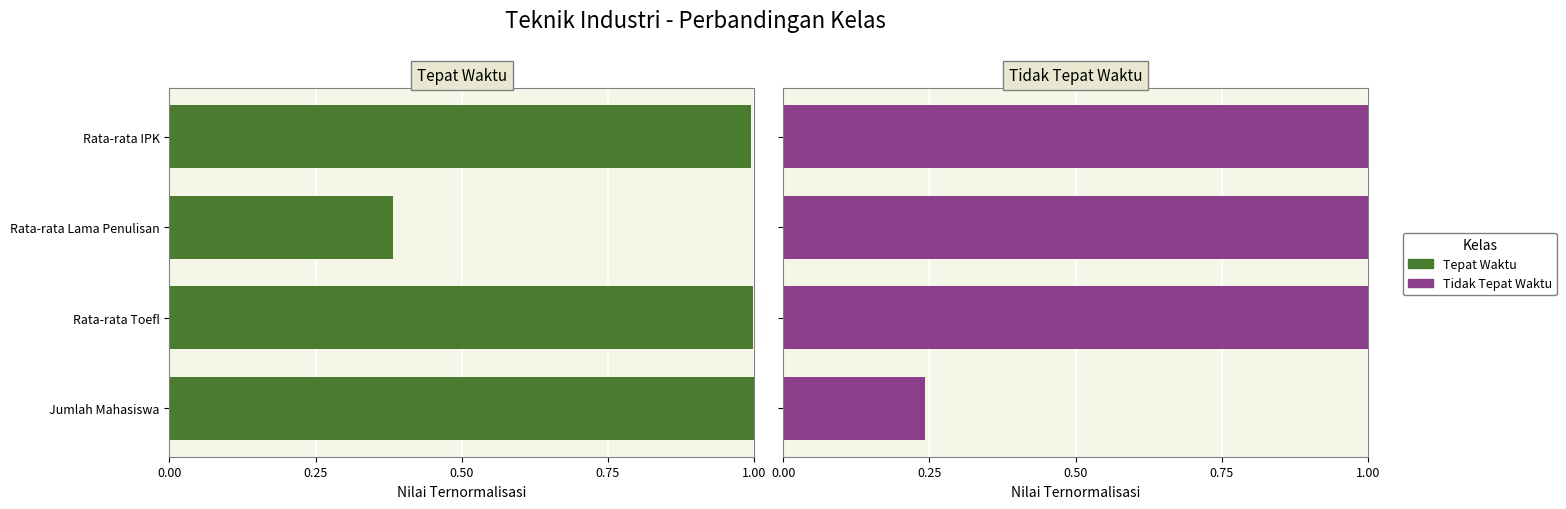

Count the Tidak Tepat Waktu values in the range 1 to 2.

3